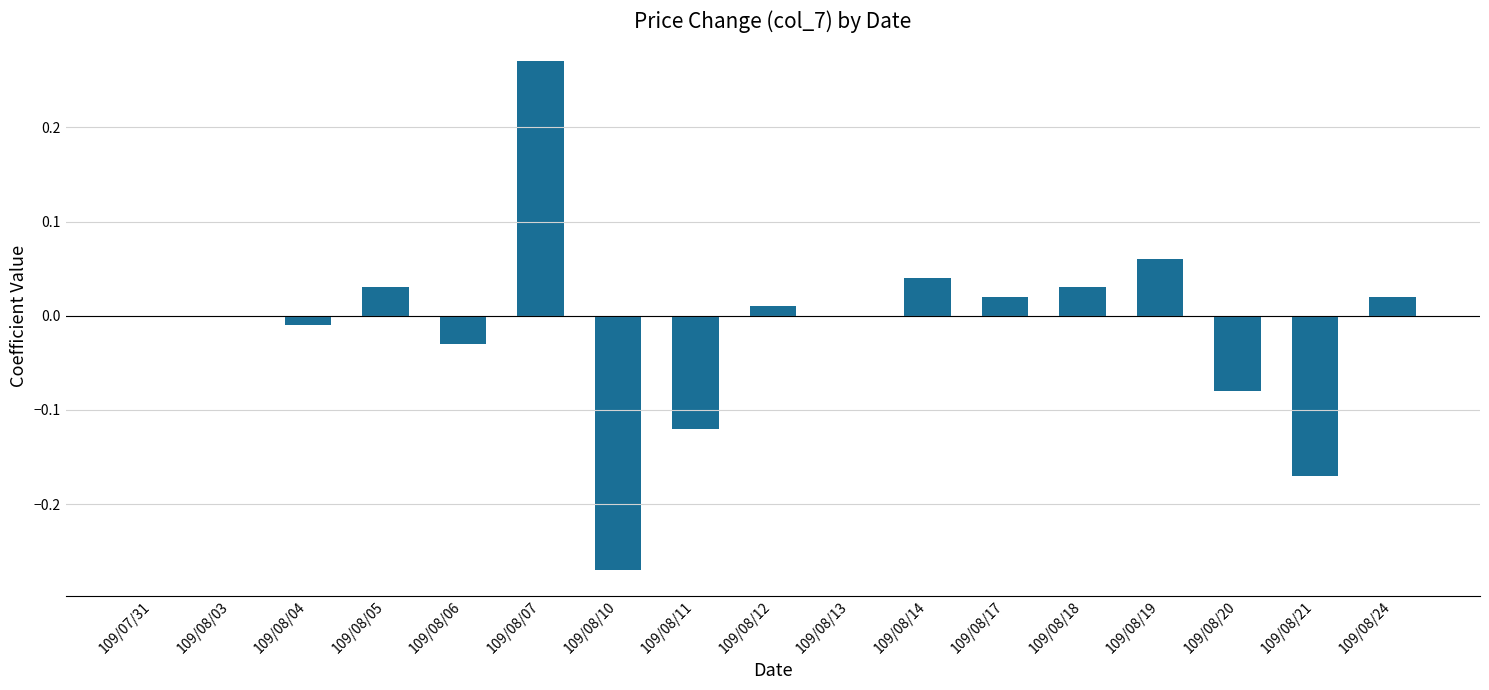

What is the change in value from 109/08/07 to 109/08/10?

-0.5